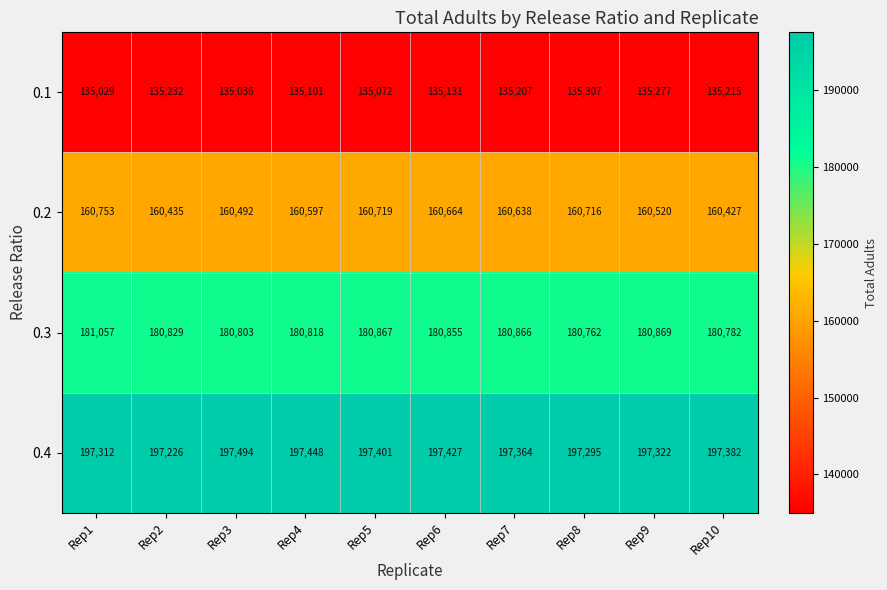

How many values in the 0.4 series are below 197382?

5